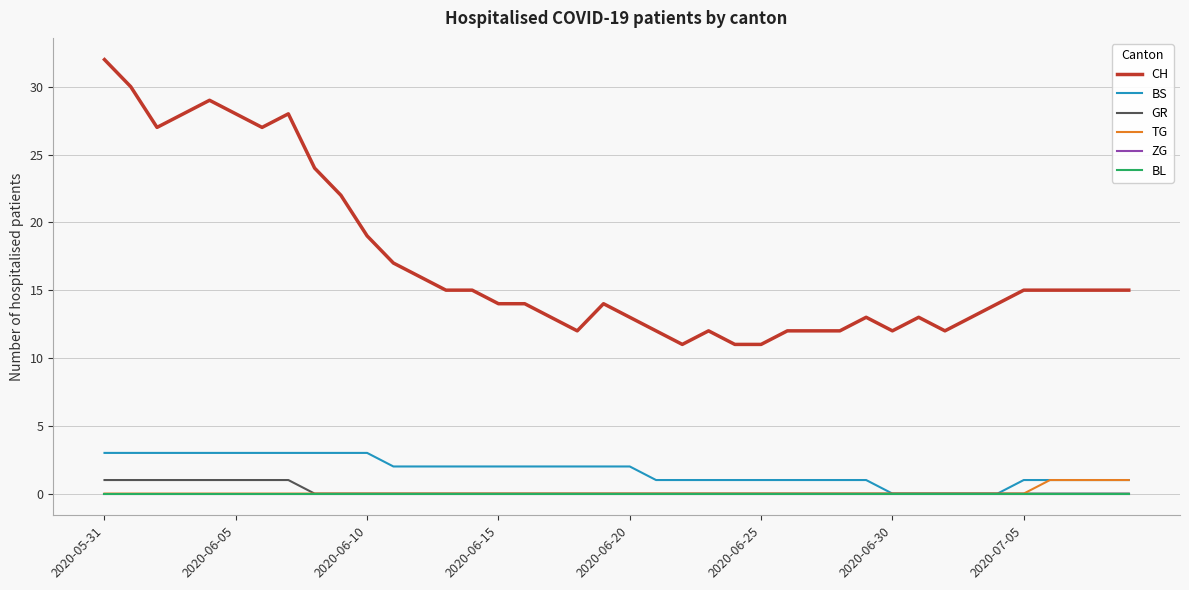

Is this an area chart (filled region under the line)?

No